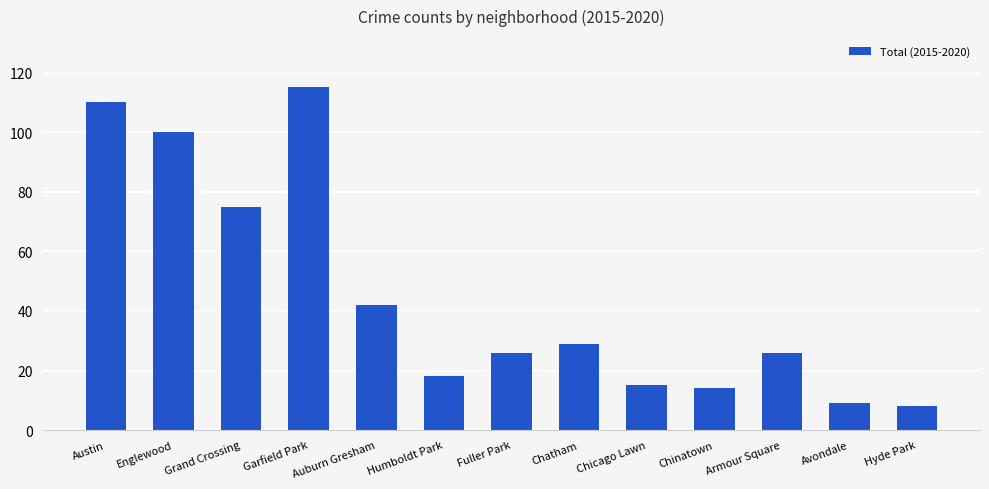

Is it true that the value at Armour Square is 46?

False